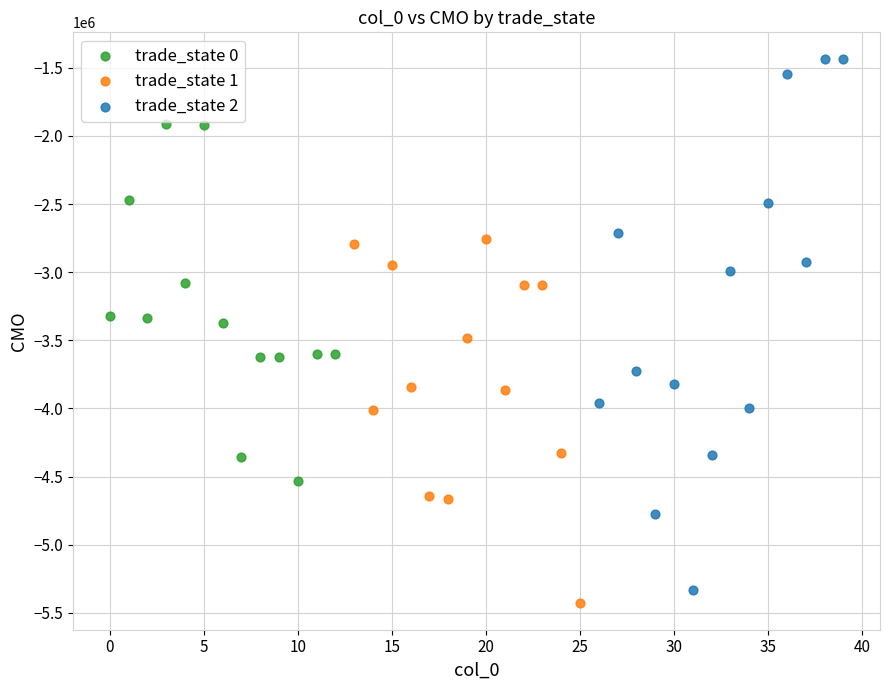

Which series has the largest Y range (max minus min)?

trade_state 2